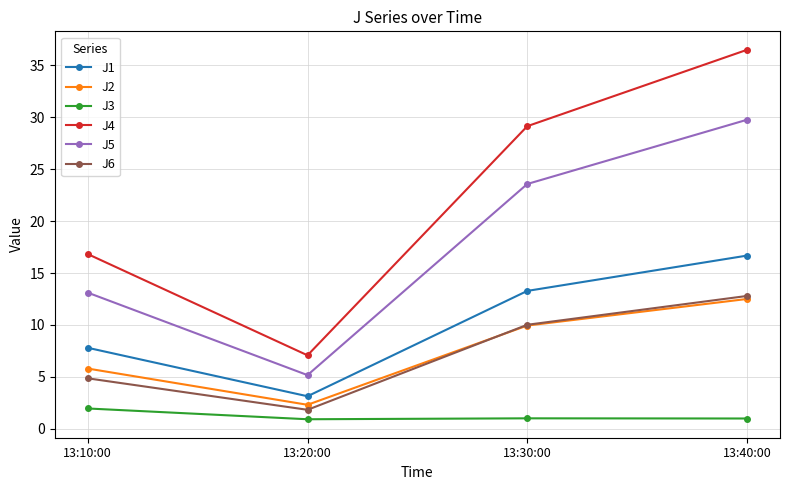

What are all the series names shown in the legend?

J1, J2, J3, J4, J5, J6